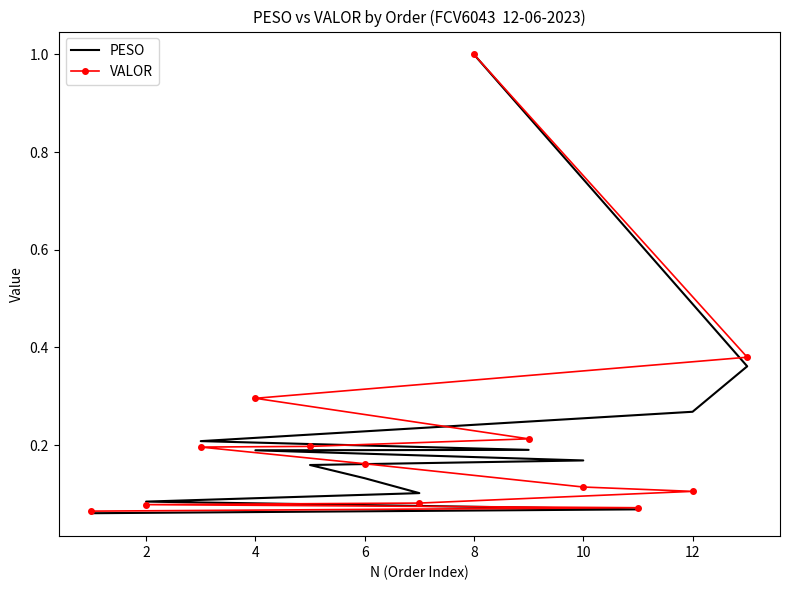

Is it true that VALOR equals 0.3 at 14?

False